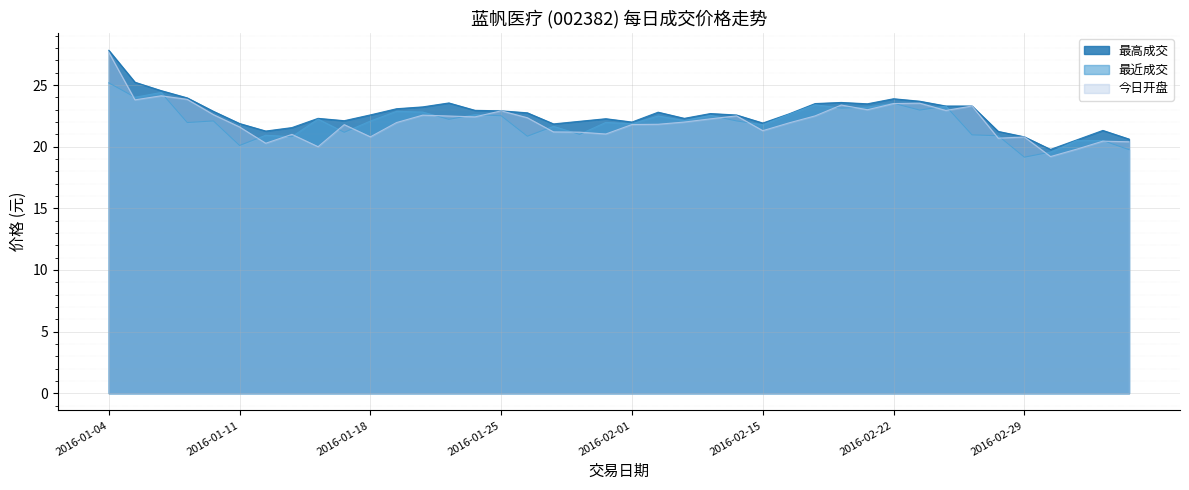

What is the sum of the 今日开盘 values at 2016-02-16 and 2016-02-01?

43.7